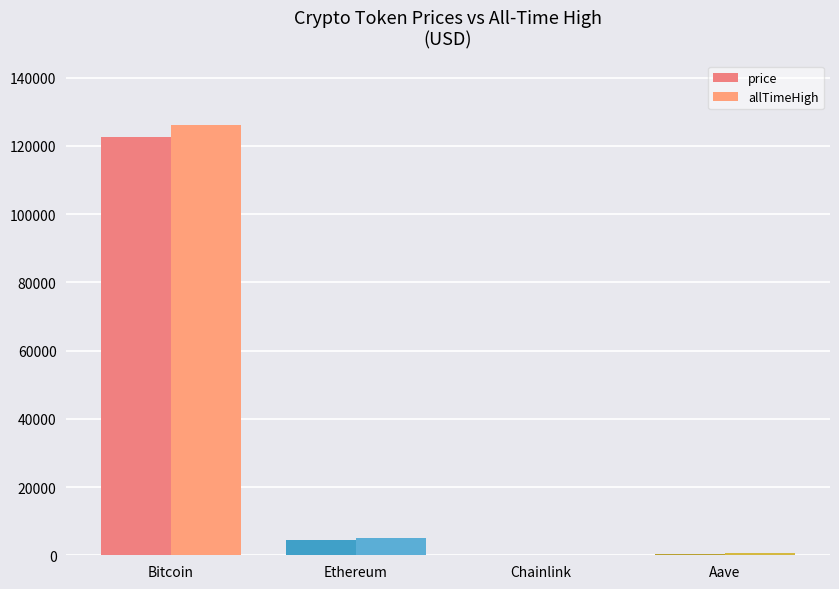

What is the label of the 4th bar from the right?

Bitcoin